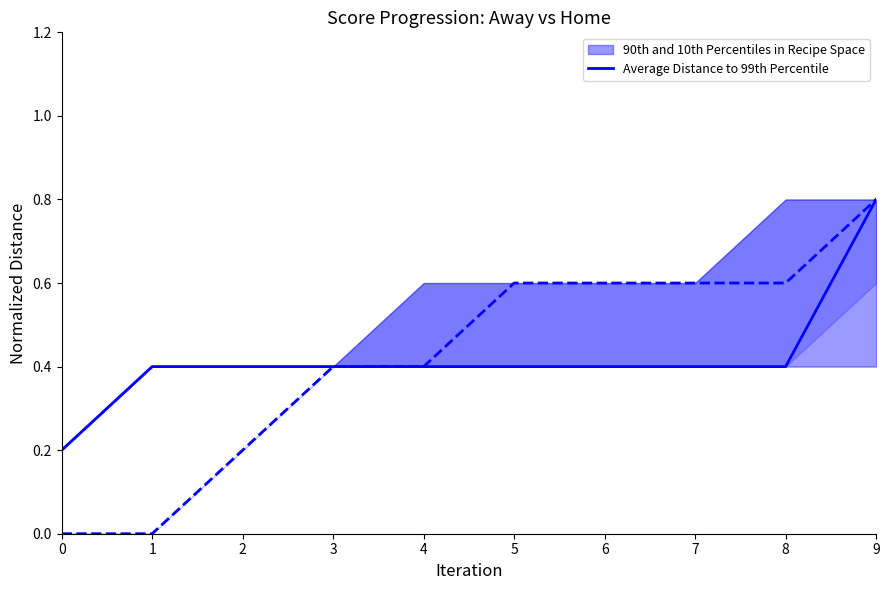

What is the difference between the second highest and minimum values?

0.2